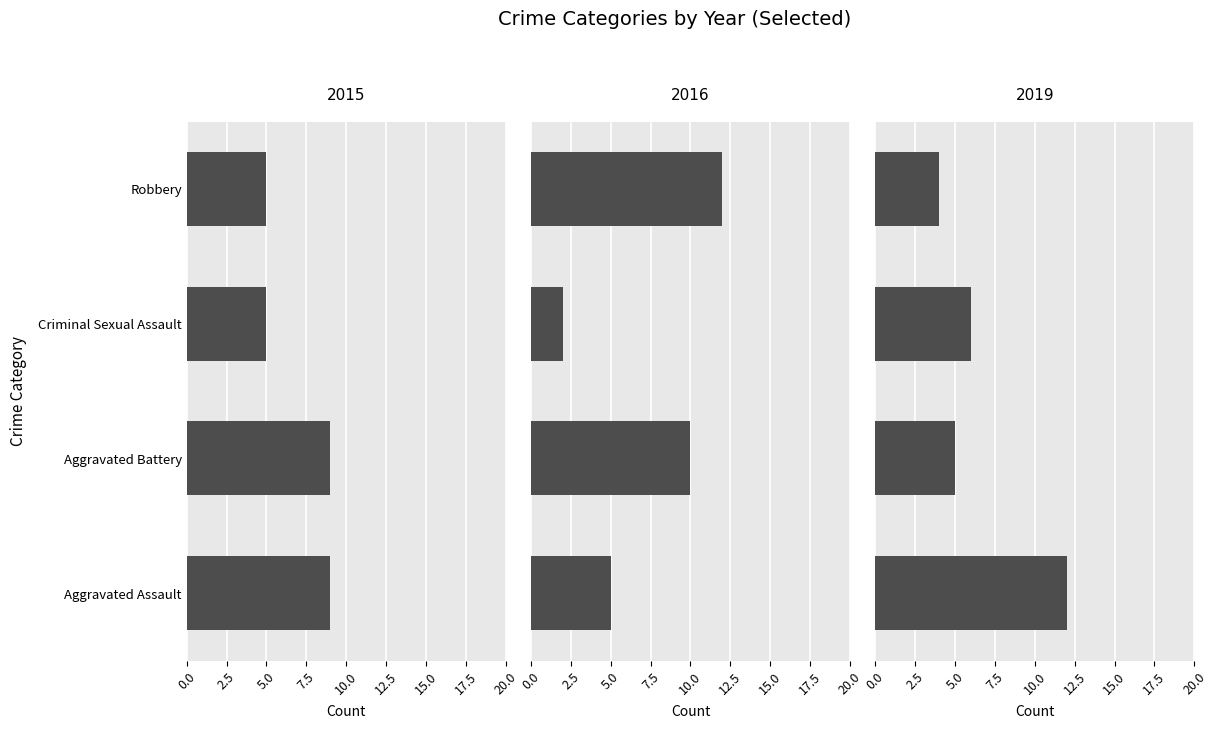

What is the sum of the 2015 values at Criminal Sexual Assault and Aggravated Battery?

14